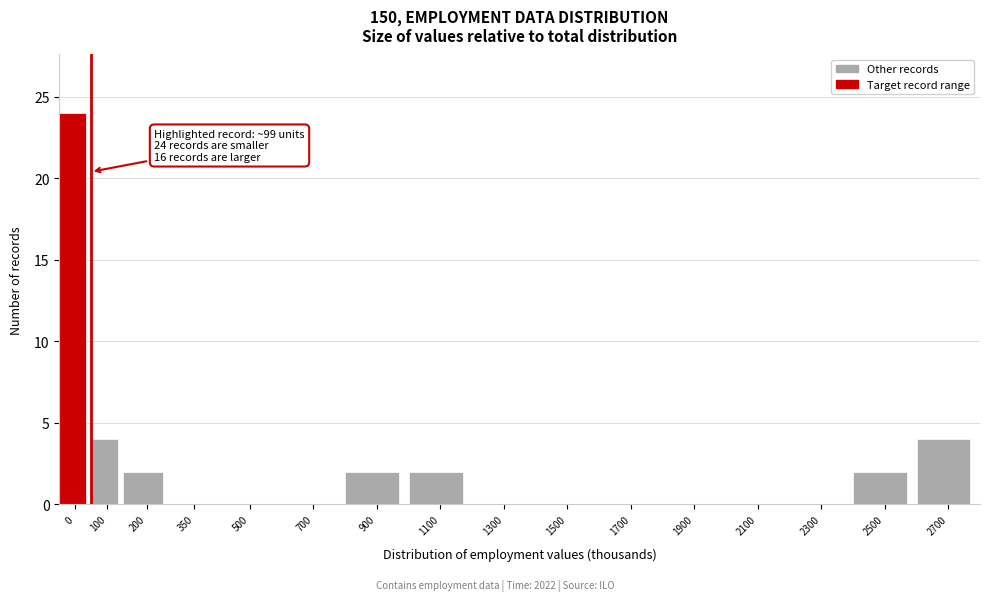

Reading left to right, extract all data points from this chart.

0=24	100=4	200=2	350=0	500=0	700=0	900=2	1100=2	1300=0	1500=0	1700=0	1900=0	2100=0	2300=0	2500=2	2700=4